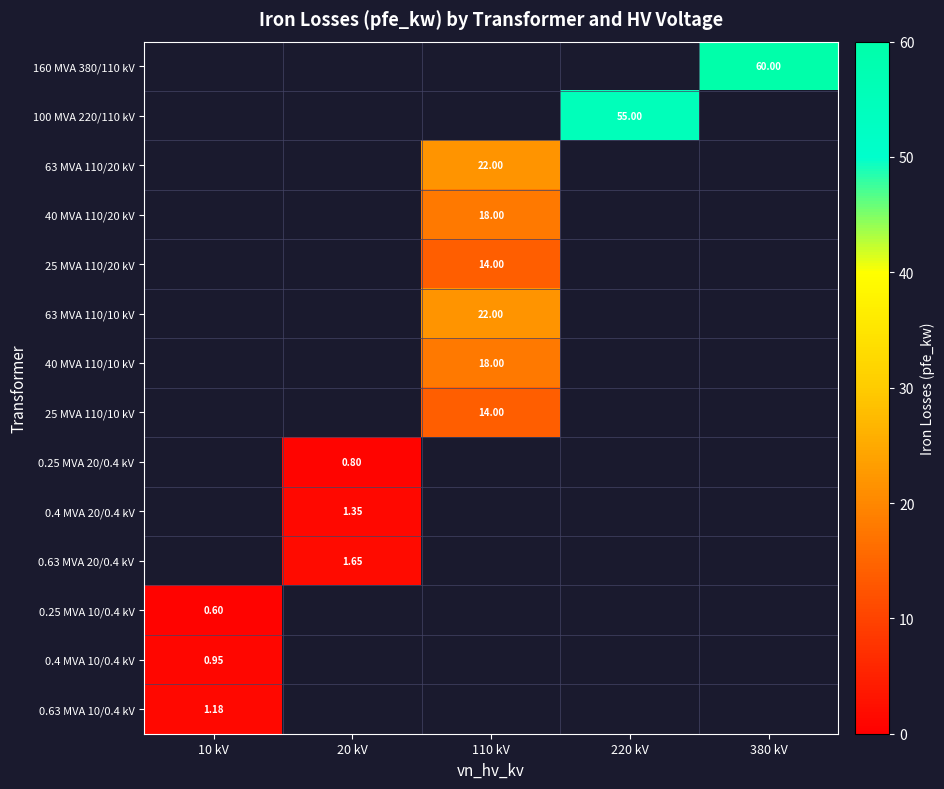

Rank the series by their maximum value, from lowest to highest.

0.25 MVA 10/0.4 kV, 0.25 MVA 20/0.4 kV, 0.4 MVA 10/0.4 kV, 0.63 MVA 10/0.4 kV, 0.4 MVA 20/0.4 kV, 0.63 MVA 20/0.4 kV, 25 MVA 110/20 kV, 25 MVA 110/10 kV, 40 MVA 110/20 kV, 40 MVA 110/10 kV, 63 MVA 110/20 kV, 63 MVA 110/10 kV, 100 MVA 220/110 kV, 160 MVA 380/110 kV